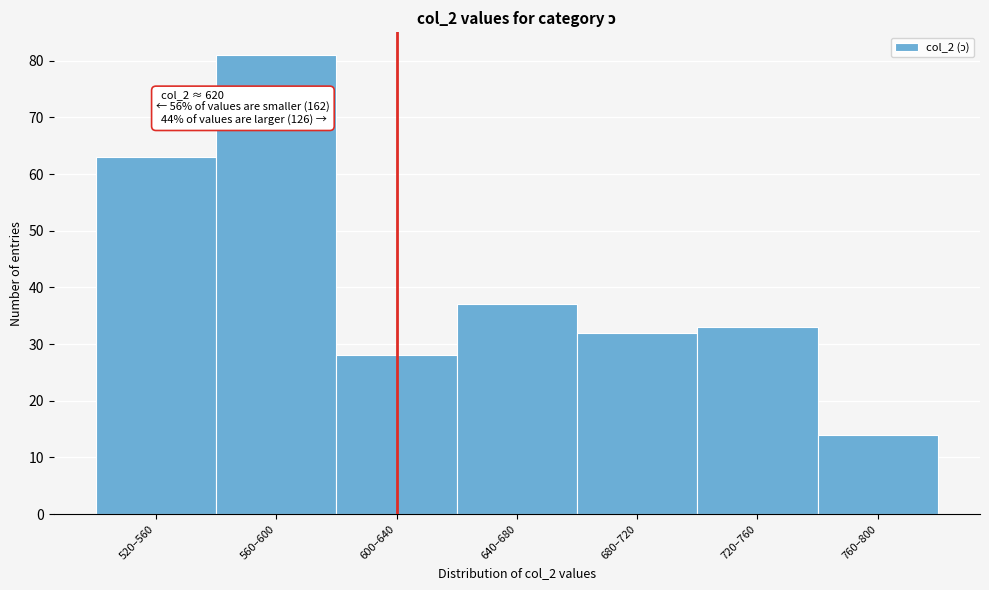

Reading left to right, what are all the values shown in this chart?

63	81	28	37	32	33	14